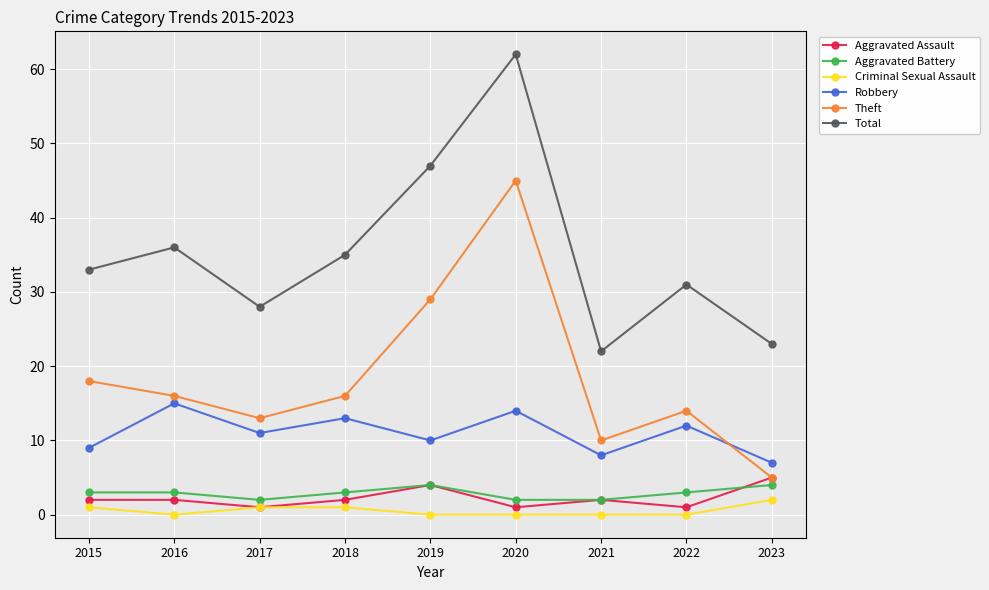

In Aggravated Assault, how many points are lower than both neighbors (excluding endpoints)?

3